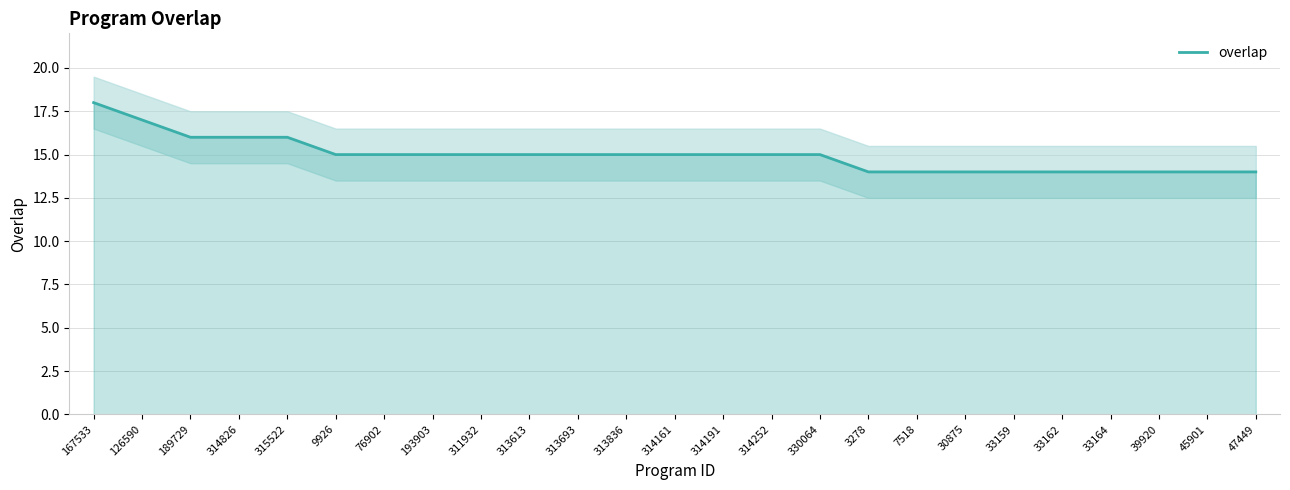

What is the sum of the values at 313693 and 313836?

30